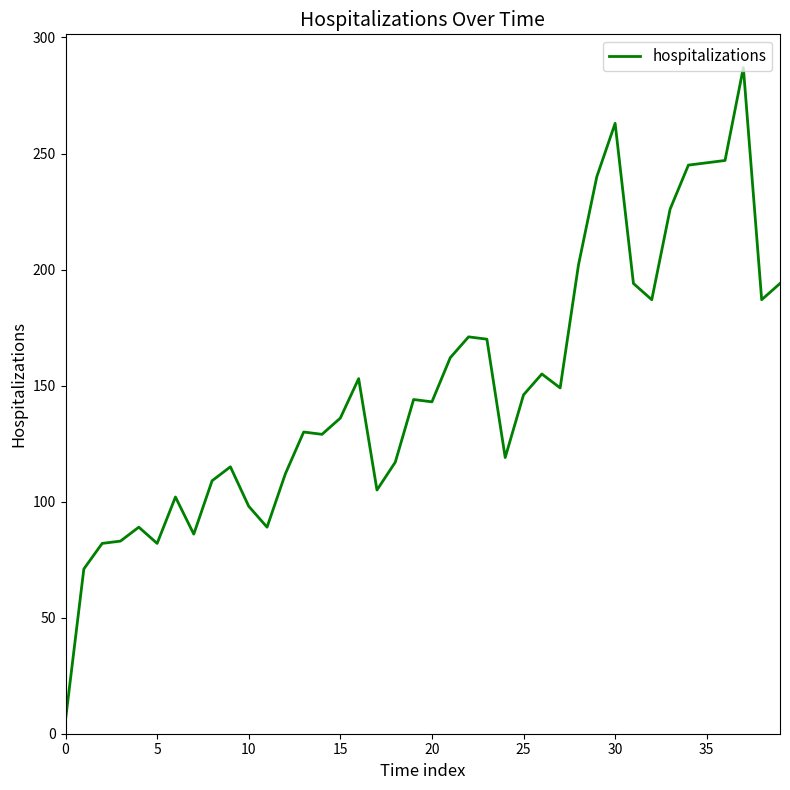

What is the smallest value displayed?

6